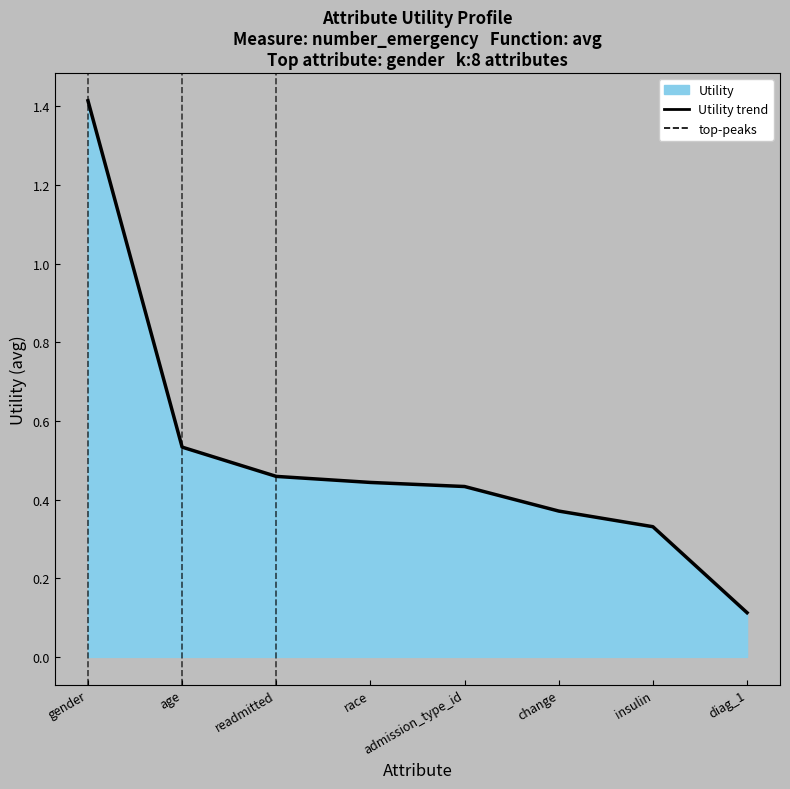

What position from the left is age?

2